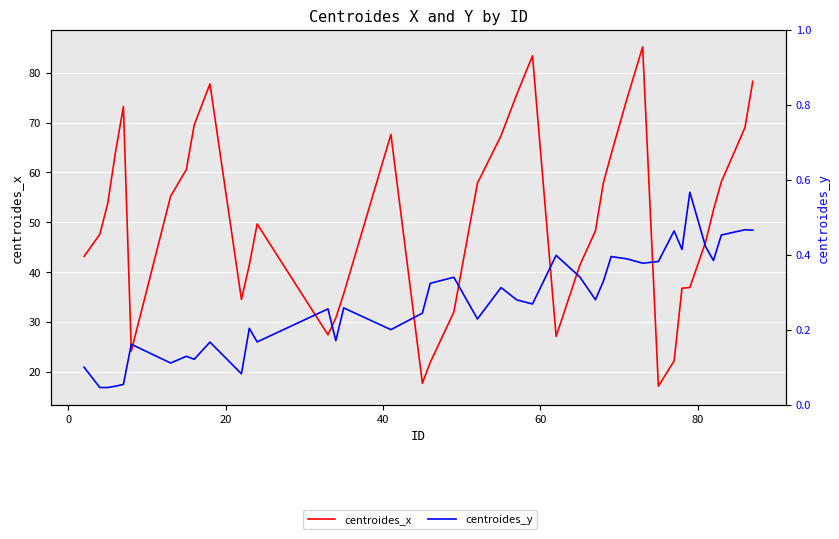

How many categories are shown in the chart?

40